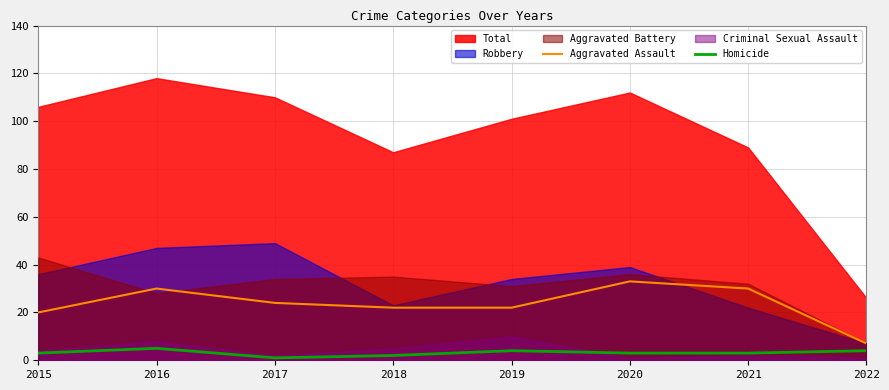

True or false: Aggravated Assault and Homicide intersect in this chart.

False